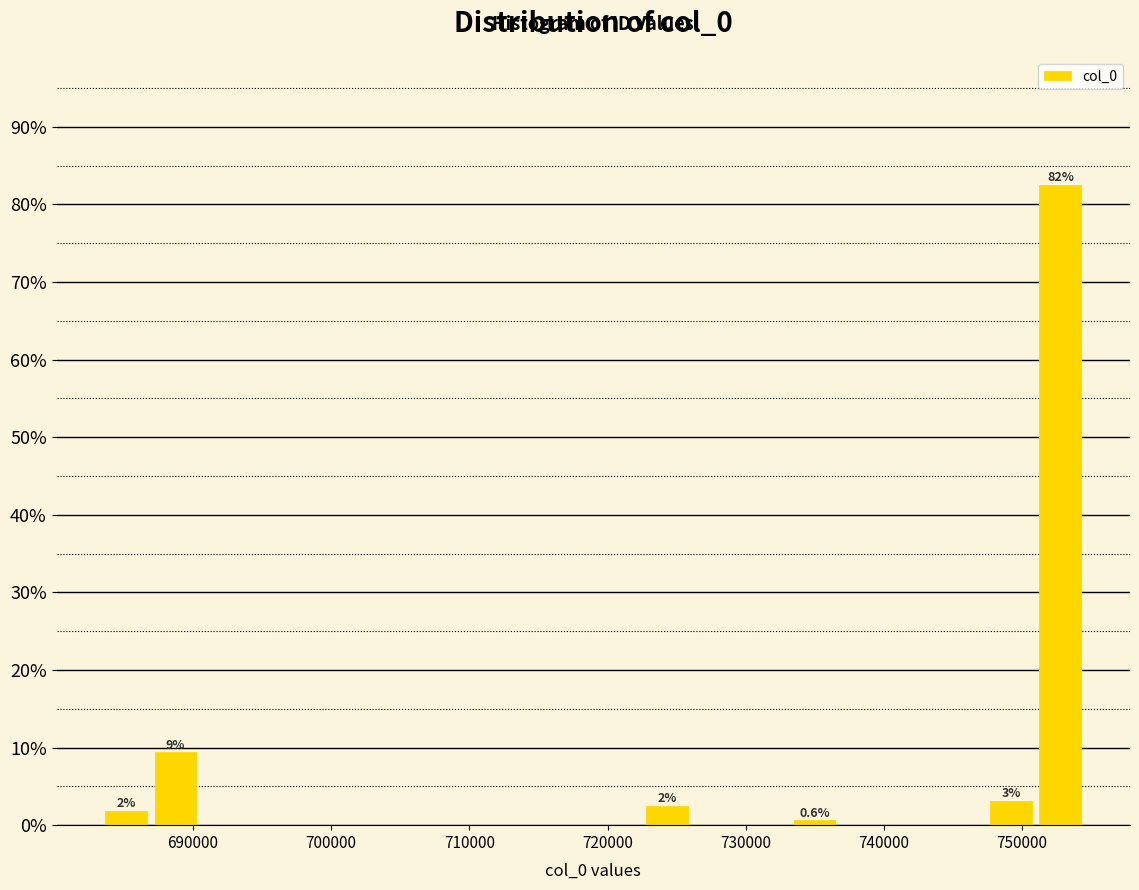

Read against the x-axis, roughly where is the centre of the tallest bar?

753000